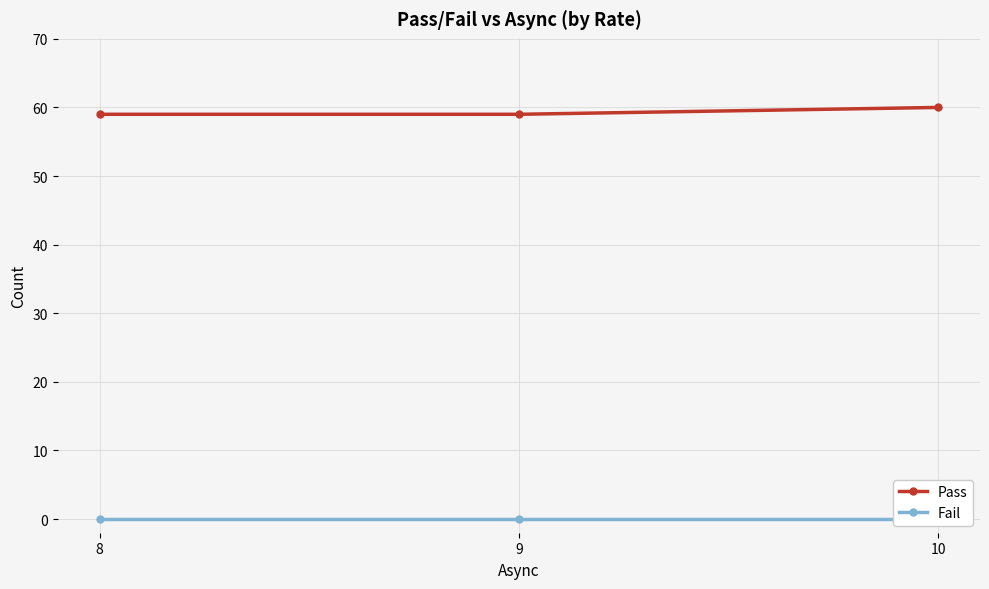

Rank the series at 10 from lowest to highest value.

Fail, Pass